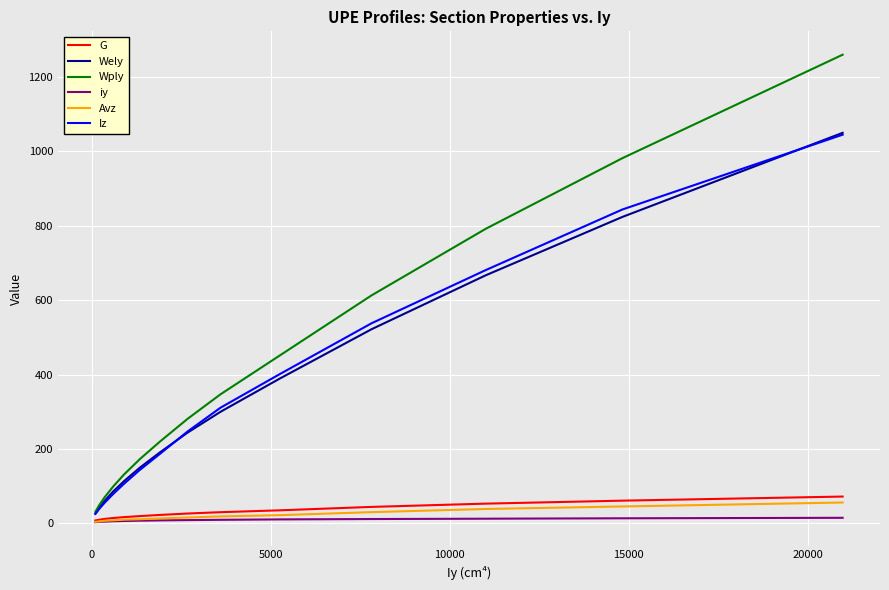

How many values in the Avz series are below 15?

7